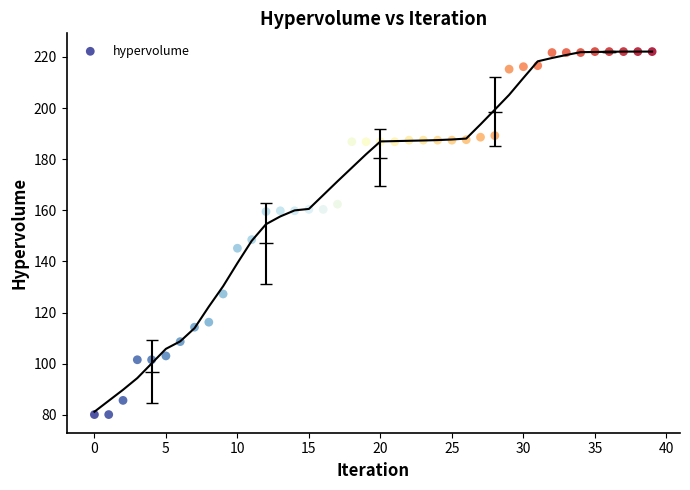

What is the range of Y values (max minus min)?

142.0